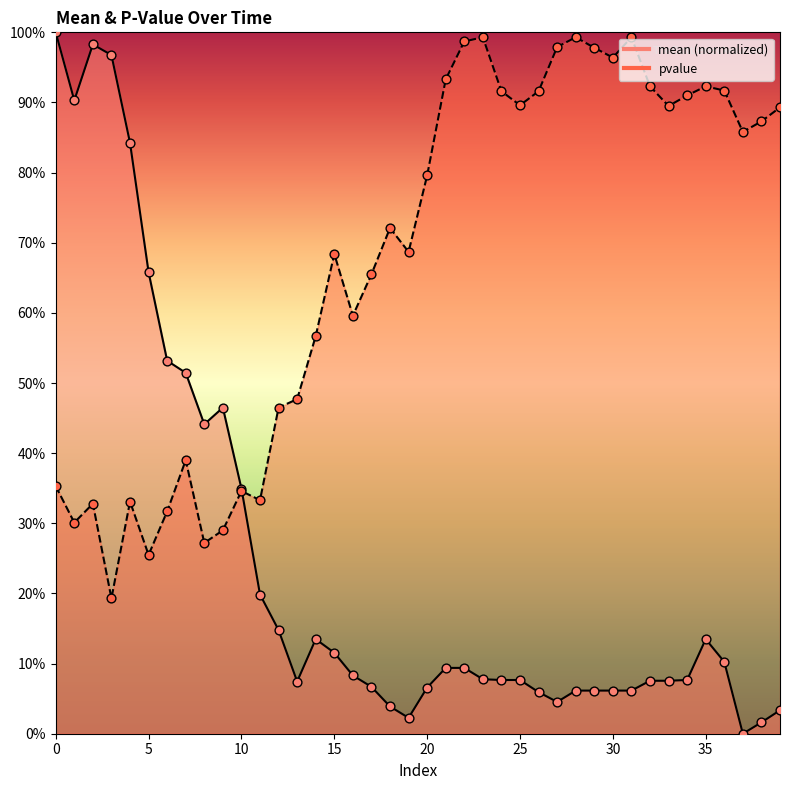

Which series has the largest total across all categories?

pvalue